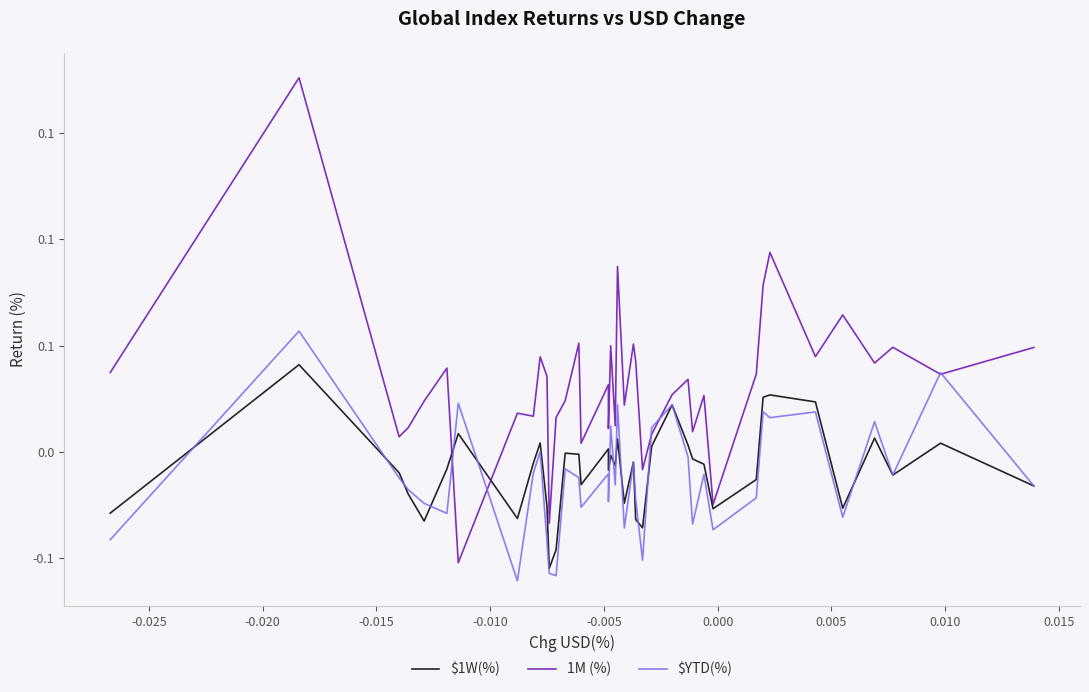

At how many categories does at least one series exceed 0?

37